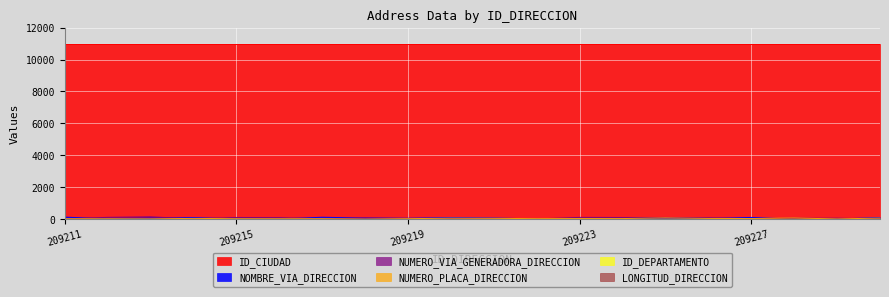

What is the maximum value shown in the chart?

11001